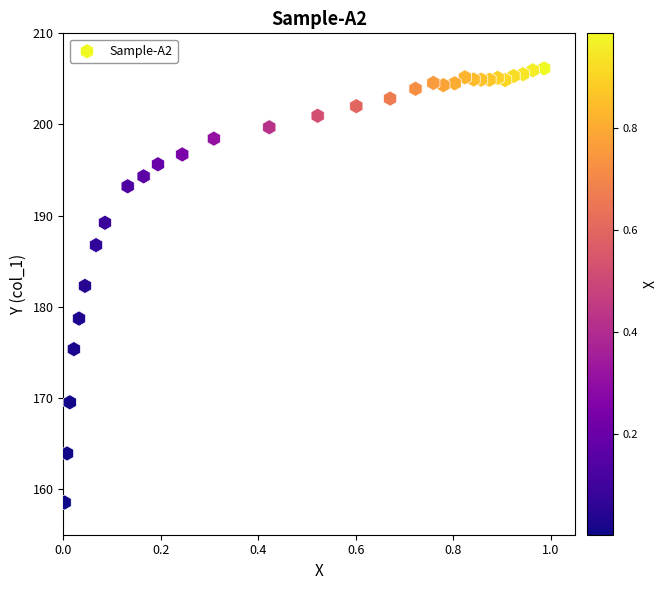

What is the range of X values (max minus min)?

1.0